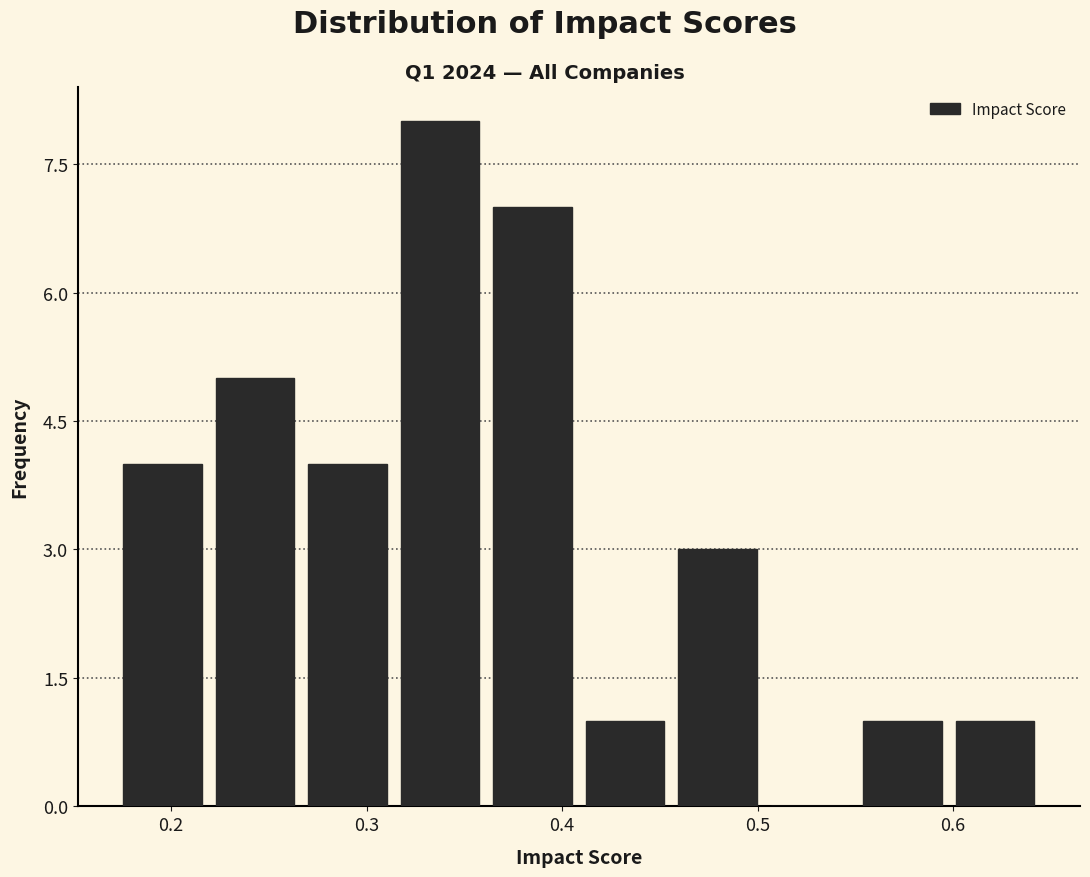

How tall is the bar that spans 0.17 to 0.22 on the x-axis? Neither the bar edges nor the heights are printed on the chart, so give them approximately, as read against the axes.

4